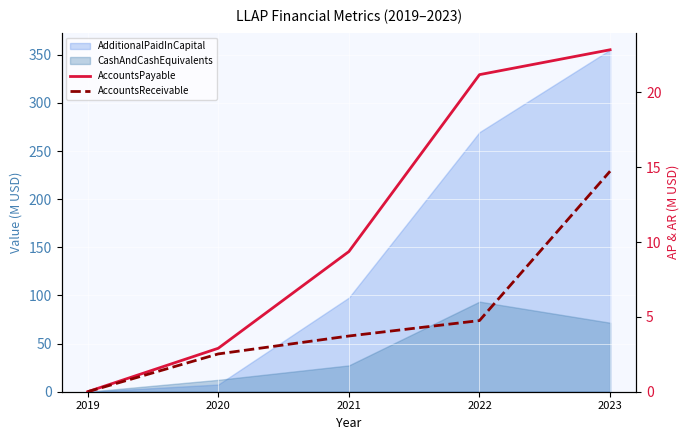

True or false: AccountsPayable has more than 0 interior local peaks.

False